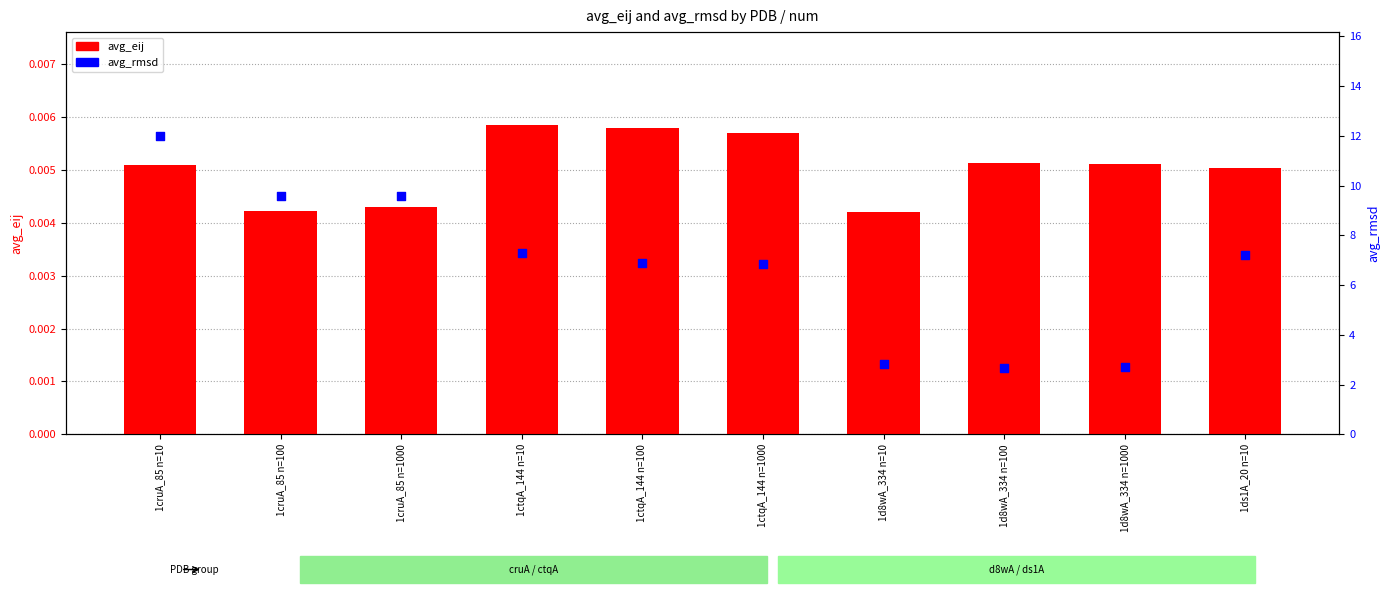

At how many categories does at least one series exceed 1?

10